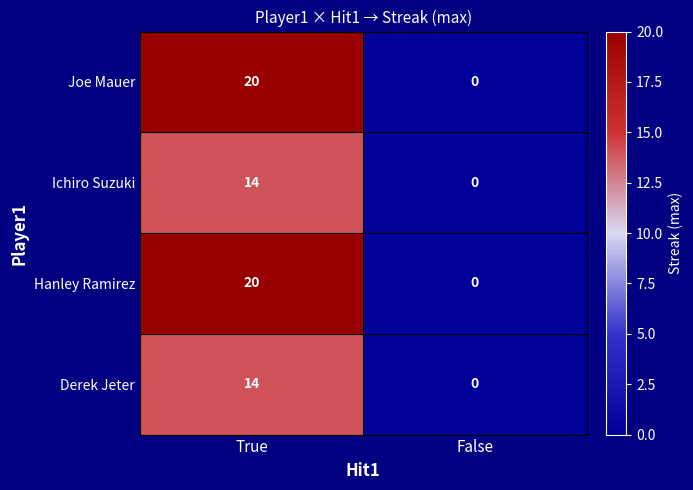

The value of Derek Jeter at True is 21. True or false?

False